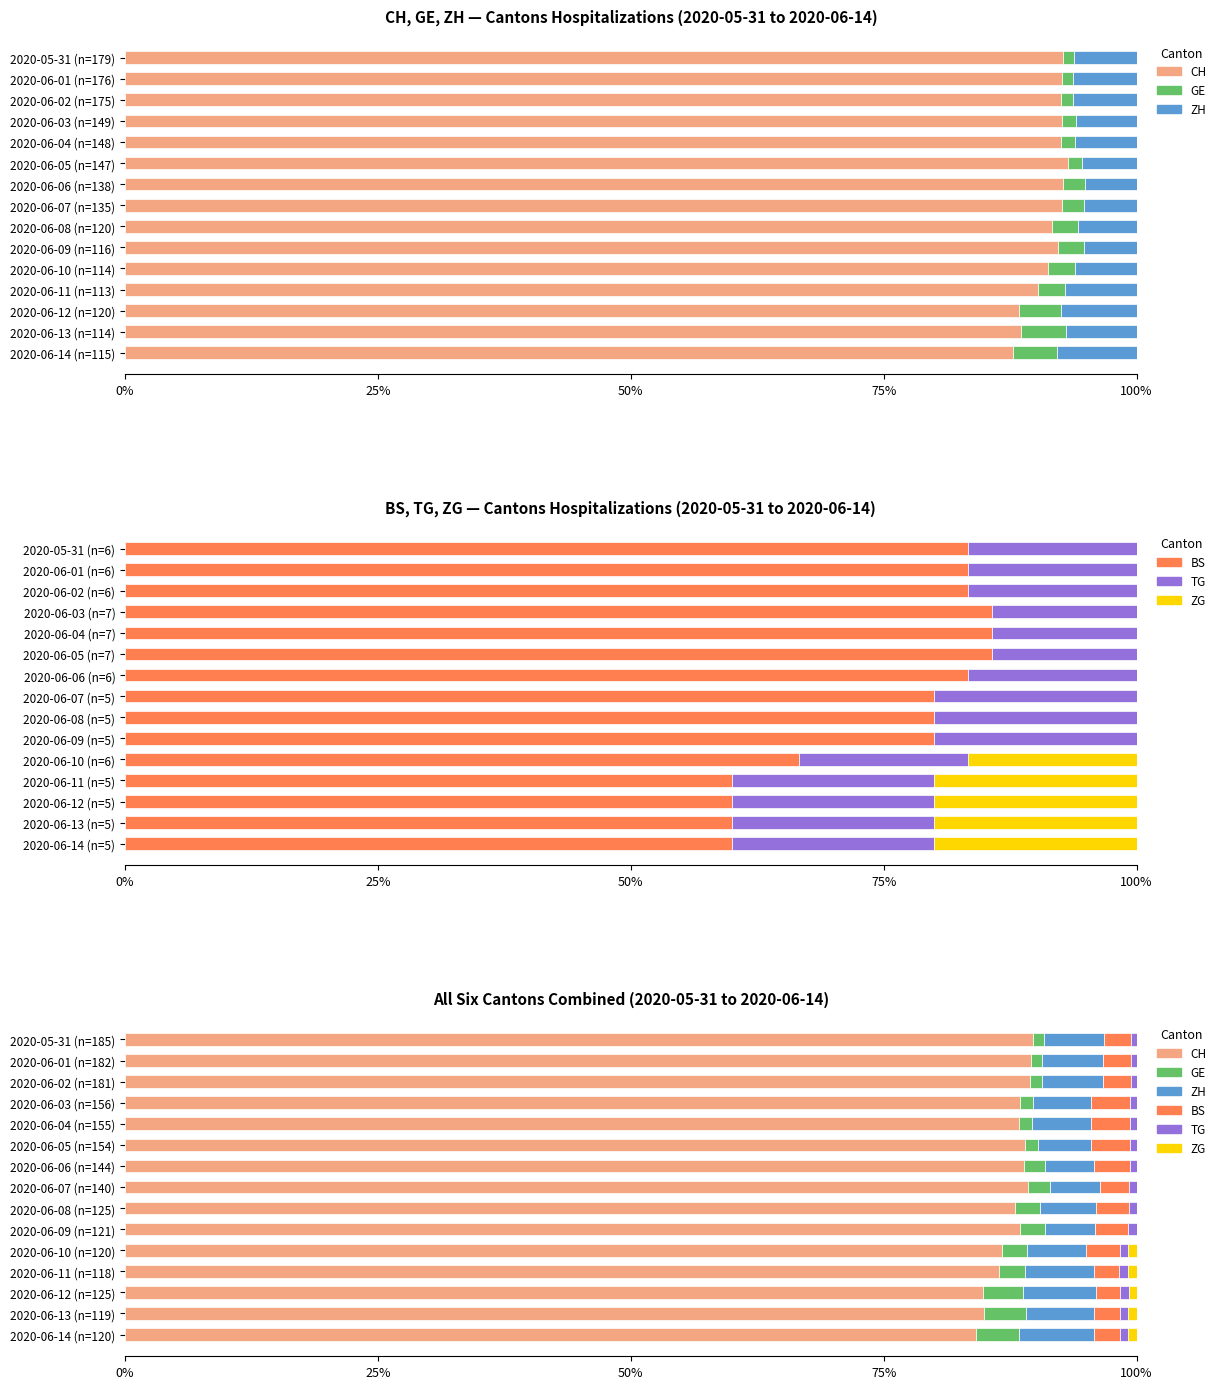

What is the difference between the second highest and second lowest values in the GE series?

3.1